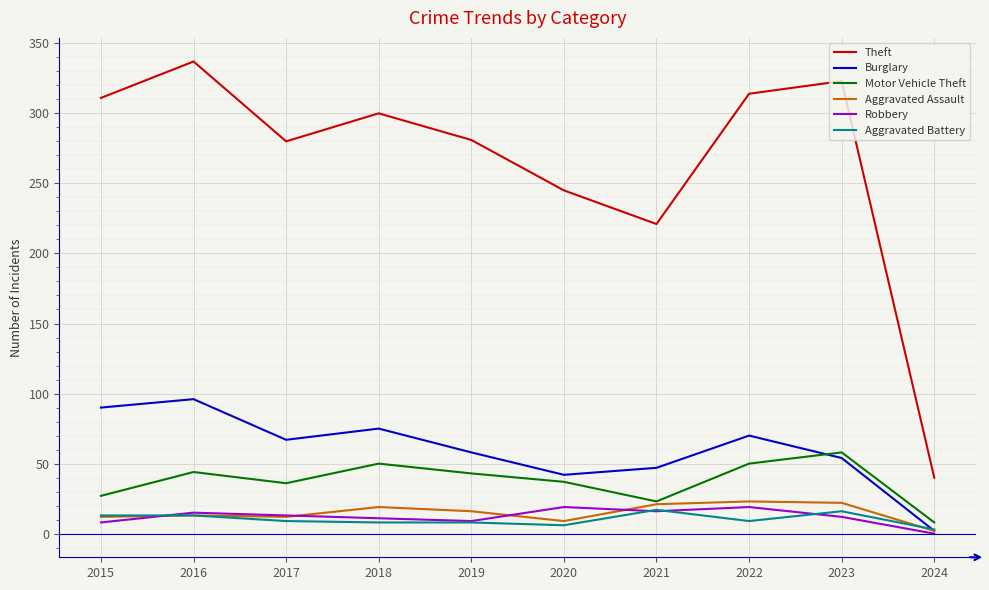

Is the value of Aggravated Battery at 2015 greater than the value of Theft at 2016?

No